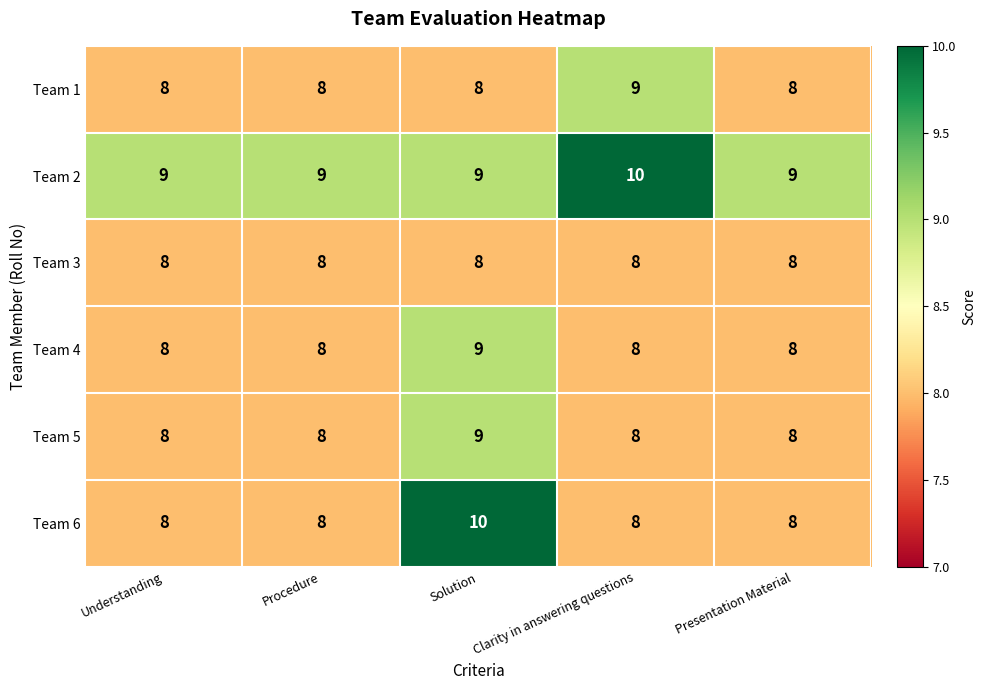

What is the greatest value displayed?

10